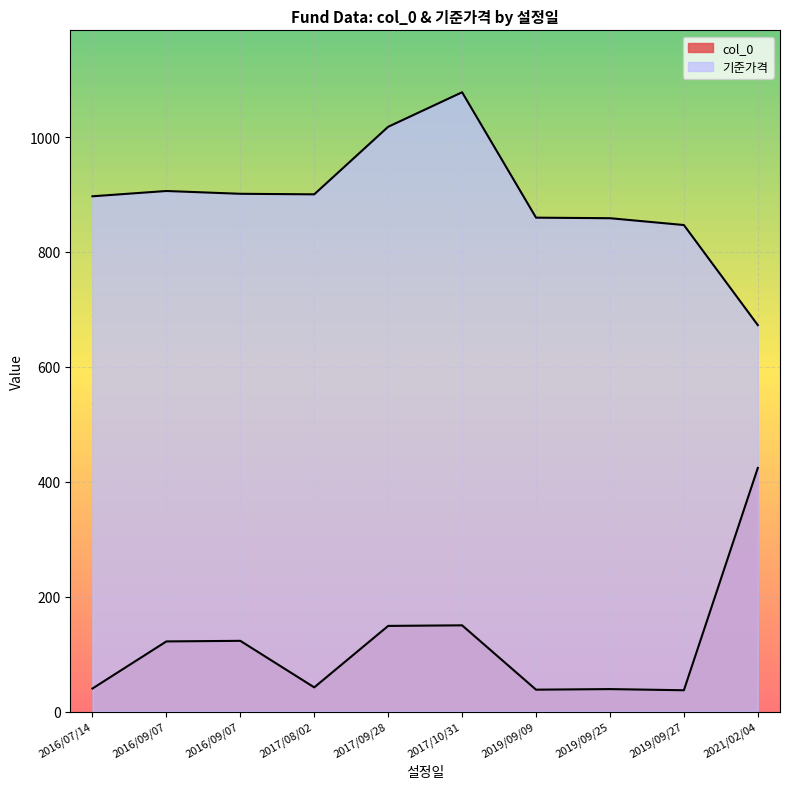

In col_0, how many points are lower than both neighbors (excluding endpoints)?

3